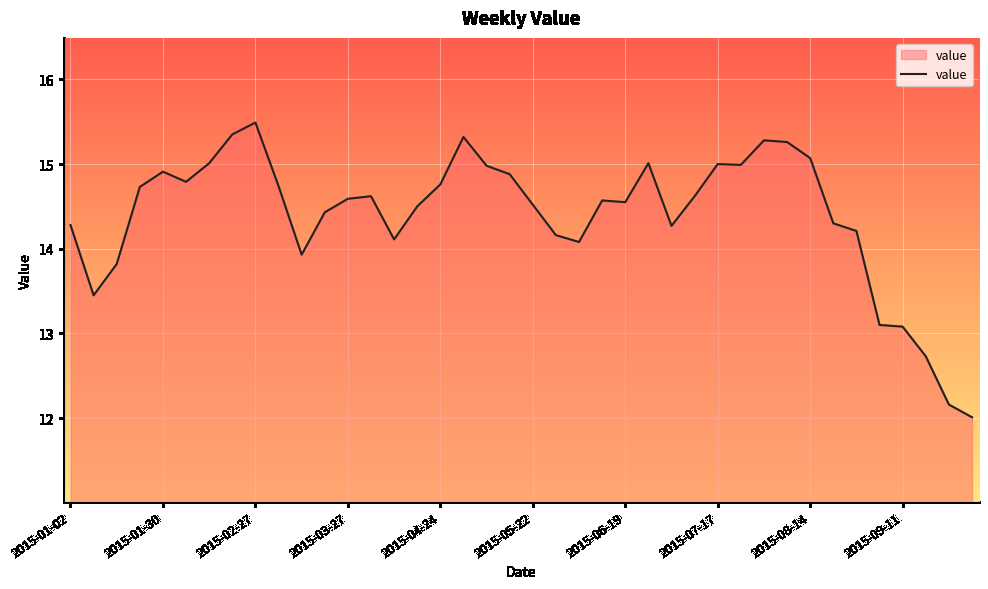

What is the minimum value shown in the chart?

12.0